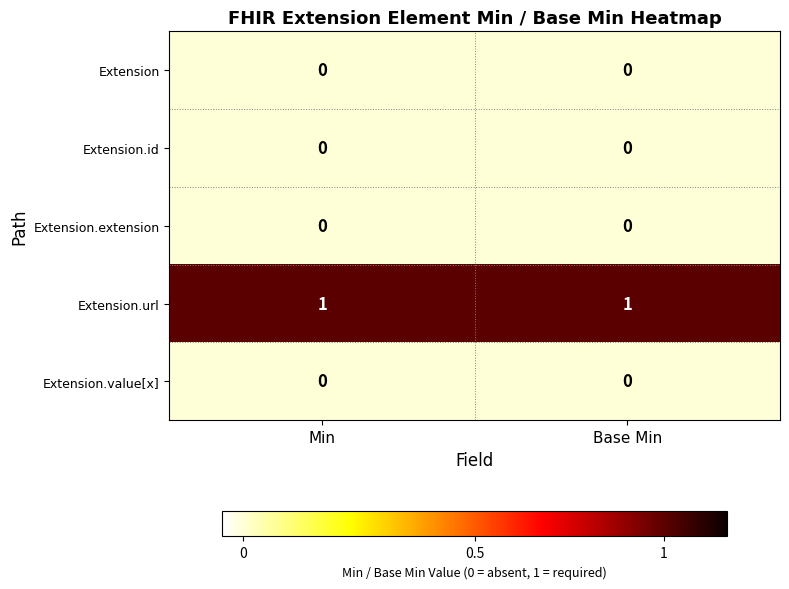

How many series are shown in this chart?

5